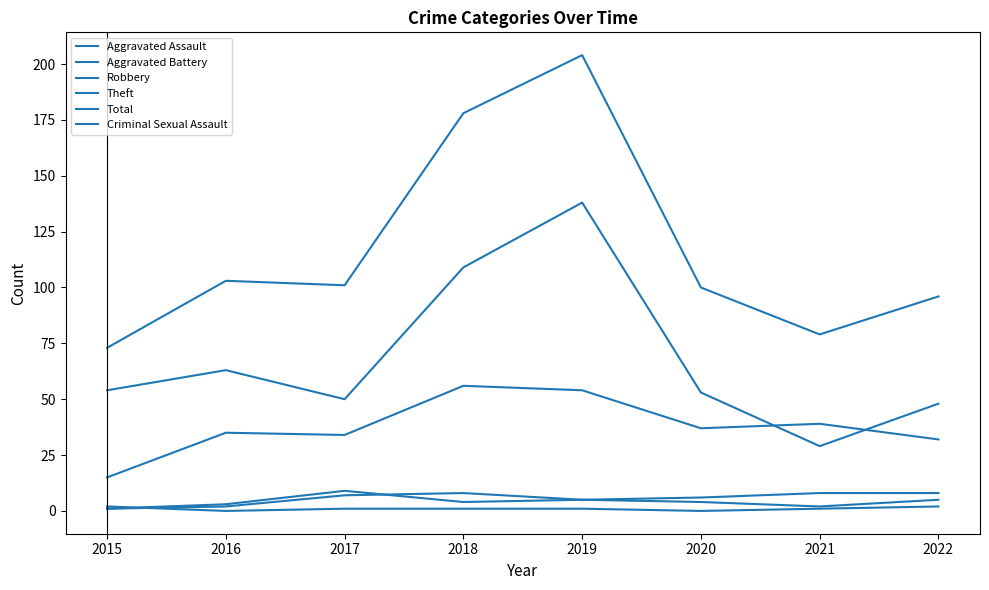

Between 2015 and 2019, which series saw the biggest shift?

Total